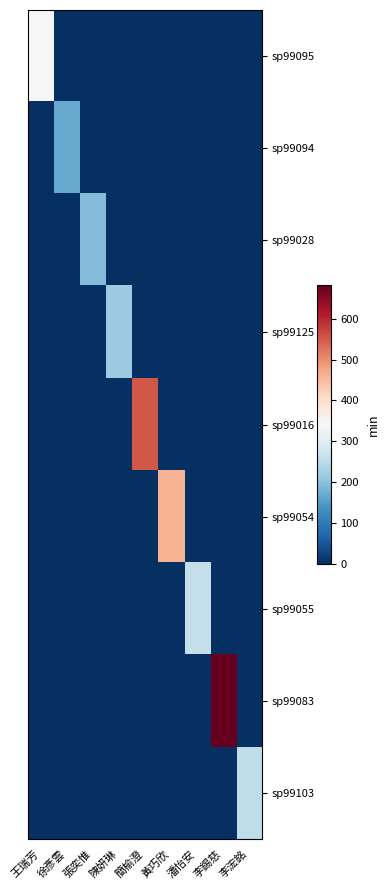

What is the maximum value shown in the chart?

682